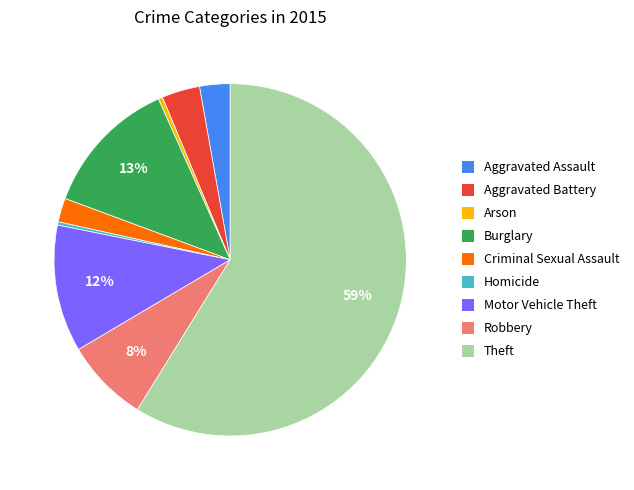

Does any single category account for the majority?

Yes